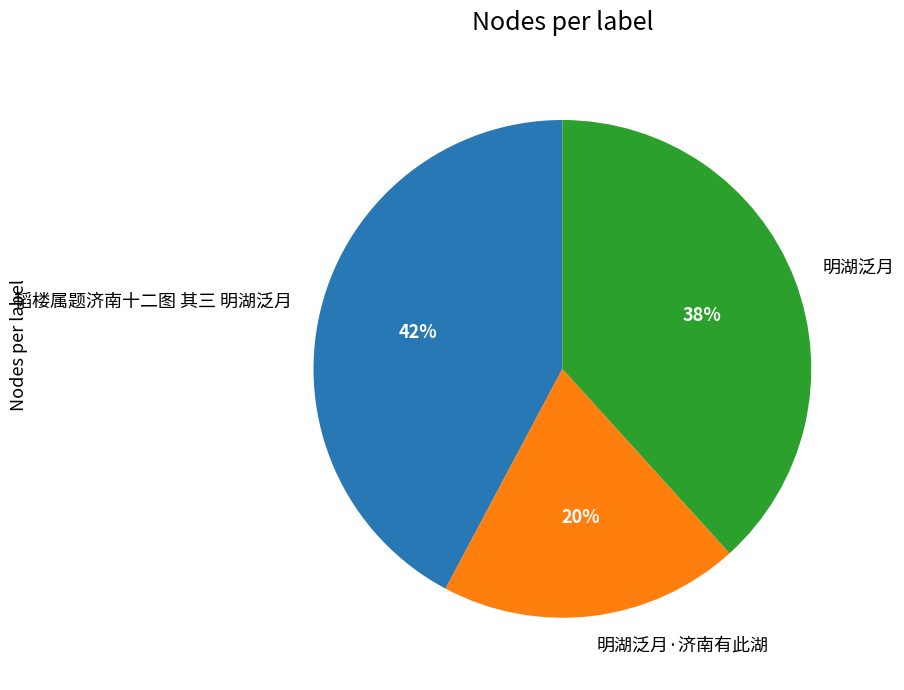

Which slice is the smallest?

明湖泛月·济南有此湖